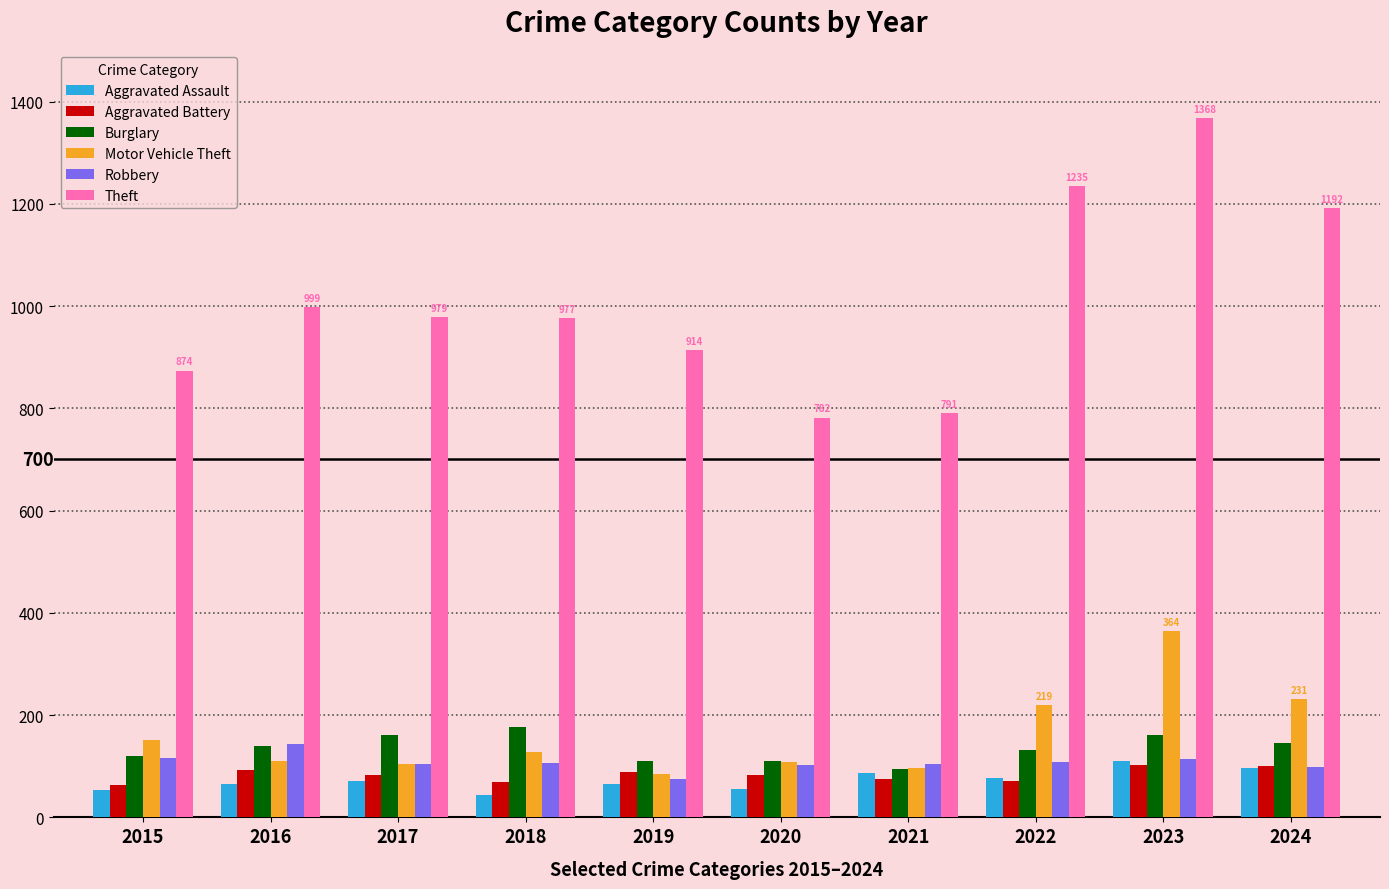

The value of Burglary at 2015 is 121. True or false?

True